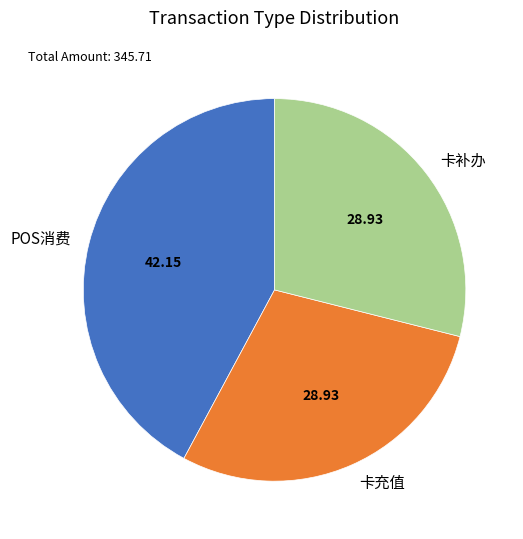

What is the ratio of the value at 卡补办 to the value at 卡充值?

1.0